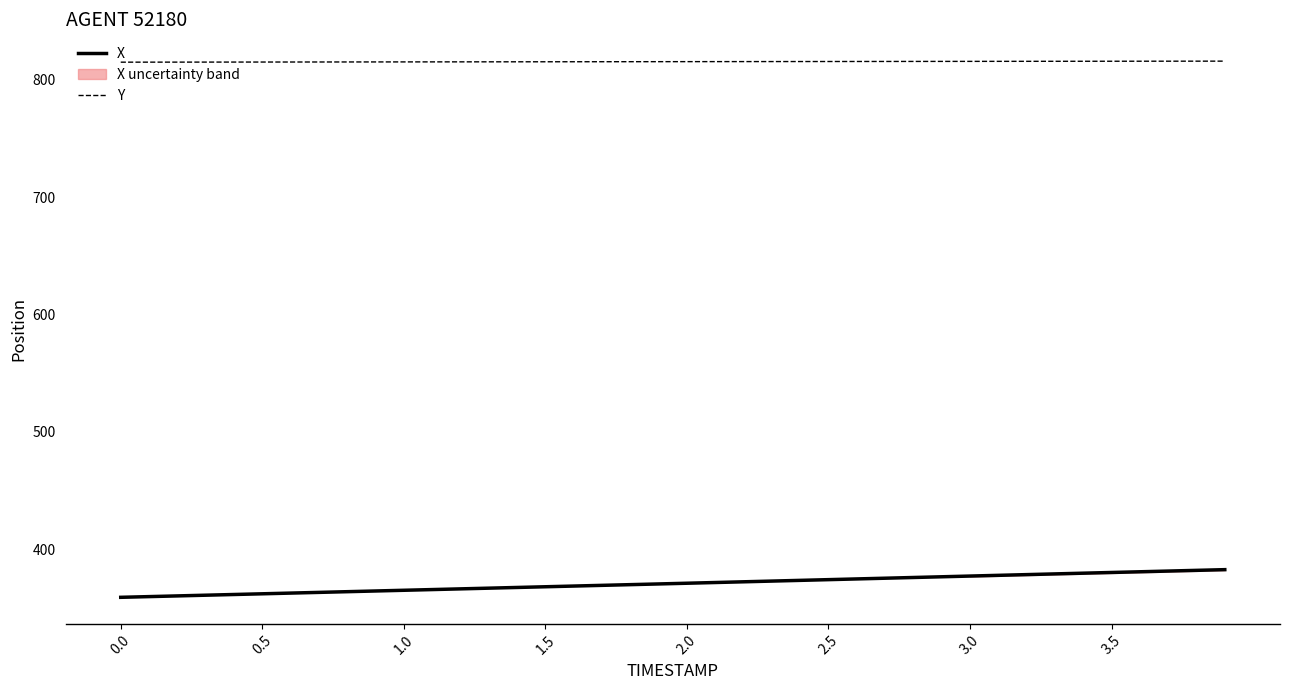

True or false: X and Y intersect in this chart.

False